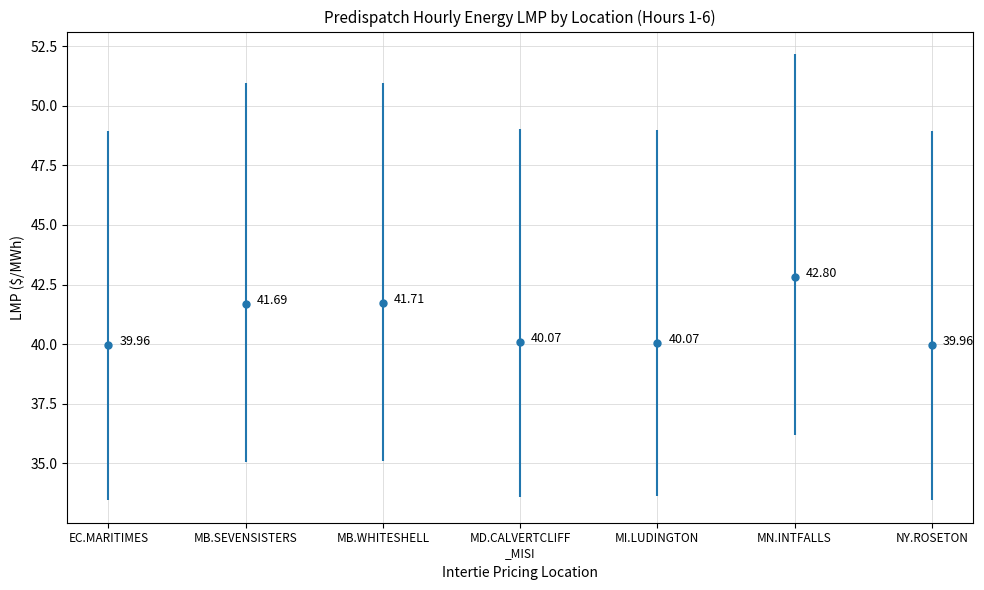

Where does the data first go above 40?

MB.SEVENSISTERS